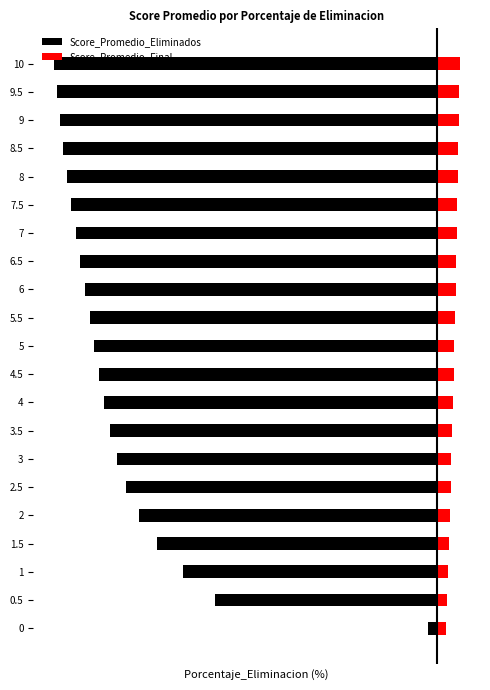

Rank the series at 2.5 from highest to lowest value.

Score_Promedio_Final, Score_Promedio_Eliminados